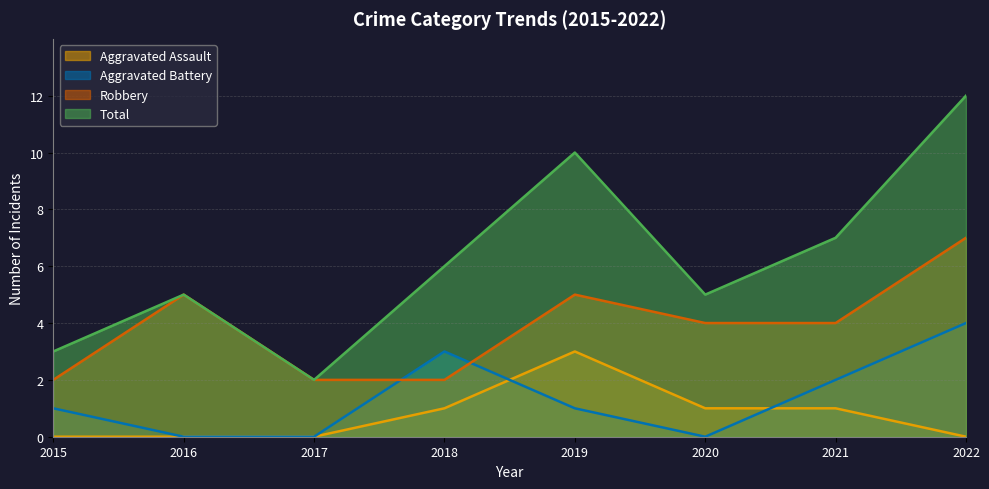

Reading right to left, list all the values displayed in this chart.

Aggravated Assault: 2022=0	2021=1	2020=1	2019=3	2018=1	2017=0	2016=0	2015=0
Aggravated Battery: 2022=4	2021=2	2020=0	2019=1	2018=3	2017=0	2016=0	2015=1
Robbery: 2022=7	2021=4	2020=4	2019=5	2018=2	2017=2	2016=5	2015=2
Total: 2022=12	2021=7	2020=5	2019=10	2018=6	2017=2	2016=5	2015=3